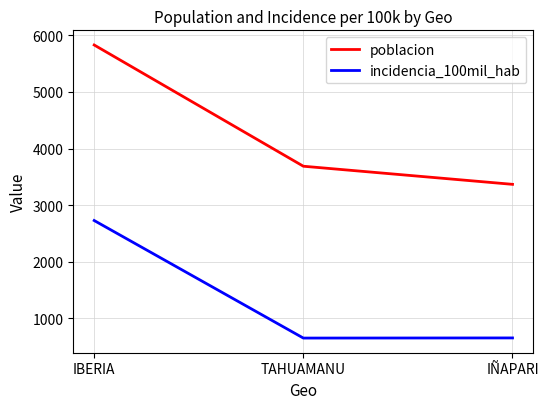

How many values in the incidencia_100mil_hab series exceed 653?

2